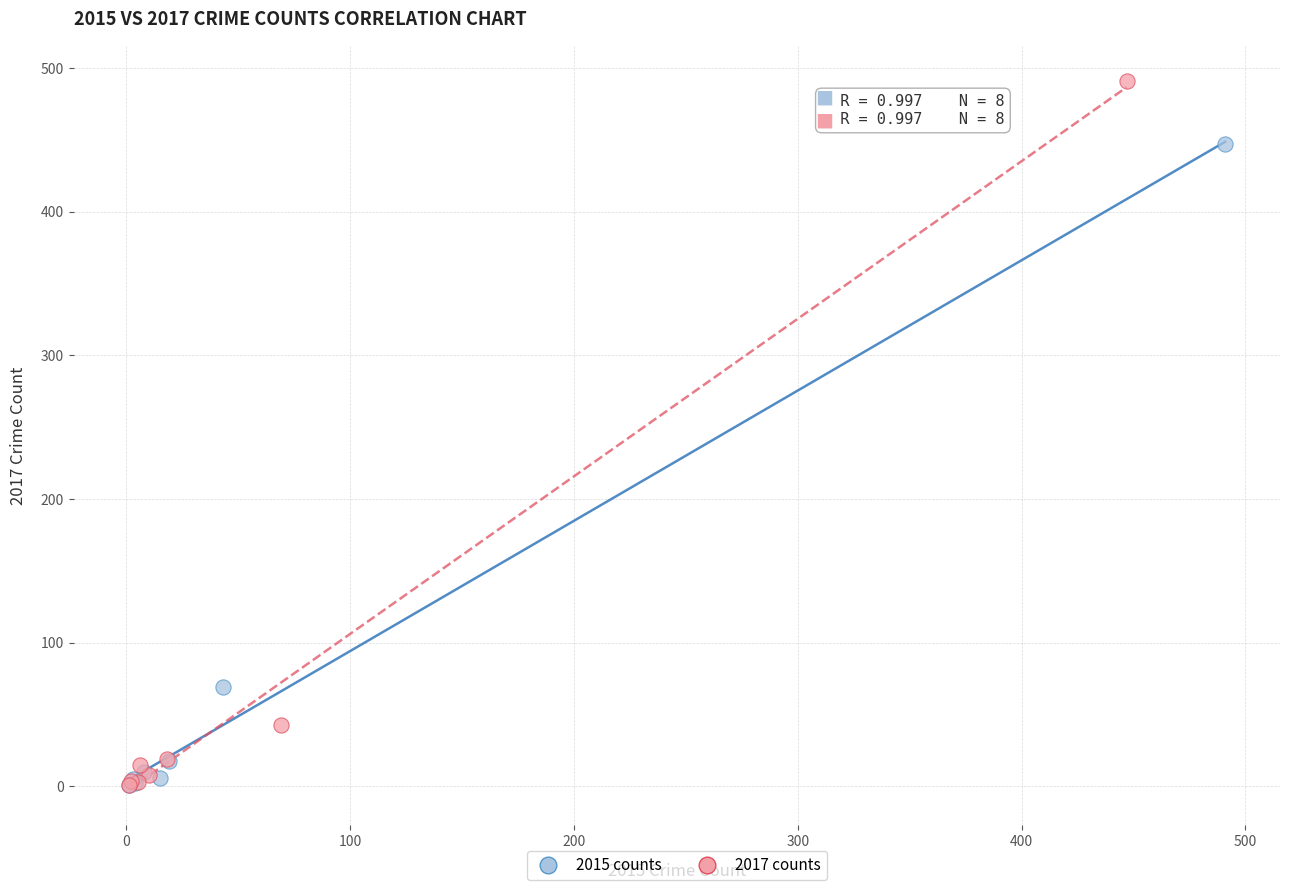

Which series has the largest Y range (max minus min)?

2017 counts